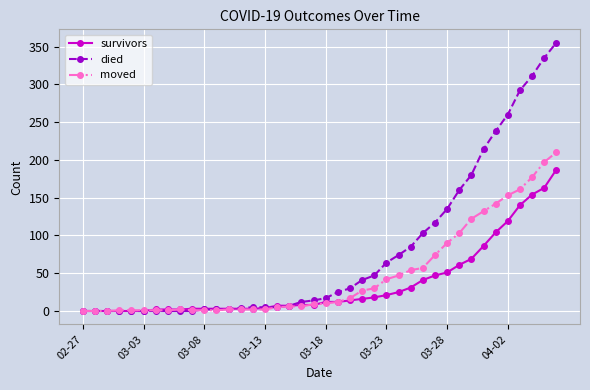

What are all the series names shown in the legend?

survivors, died, moved